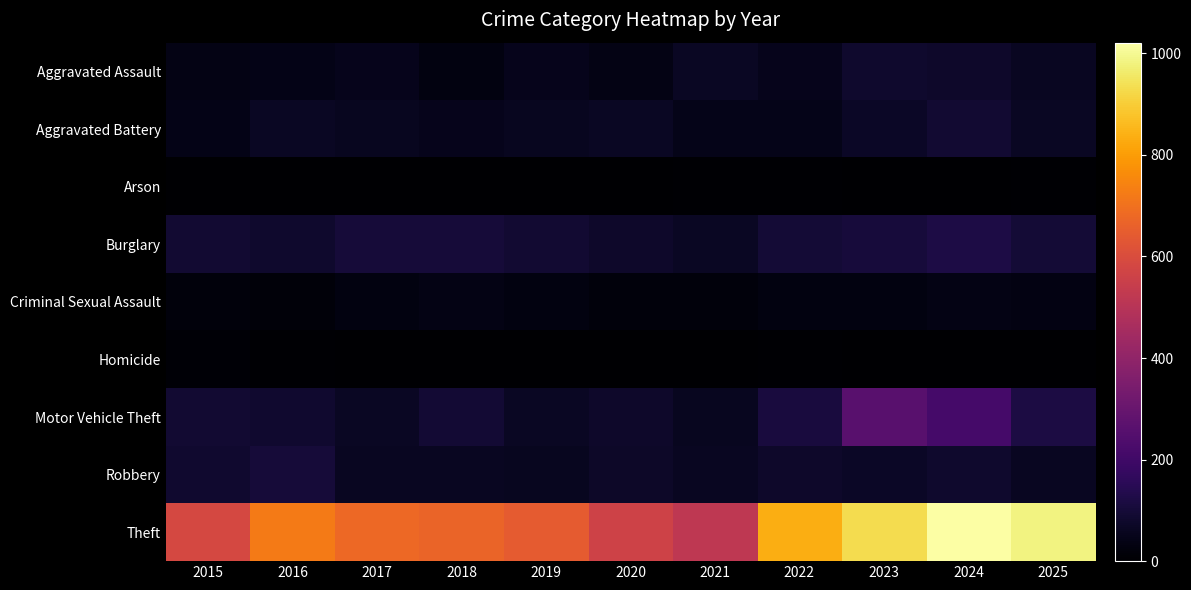

Which series has the largest range (max minus min)?

Theft